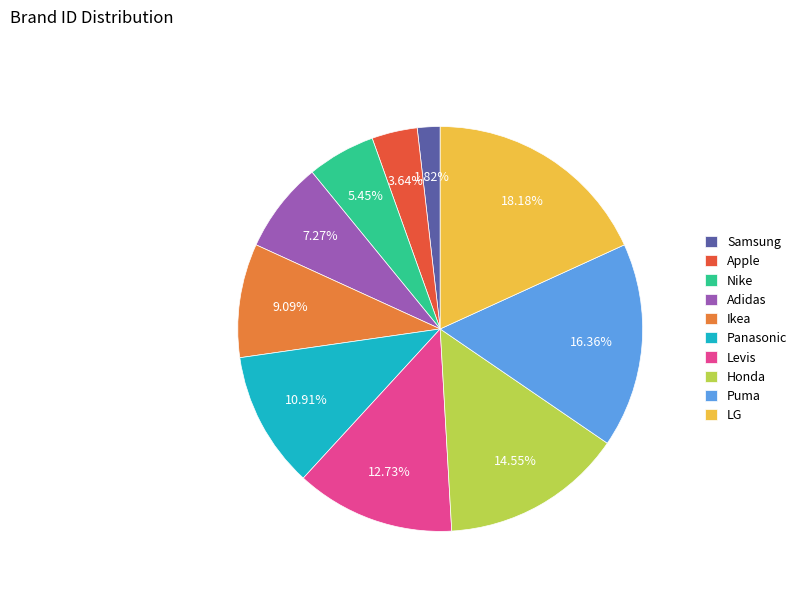

Between Puma and Apple, which is larger?

Puma